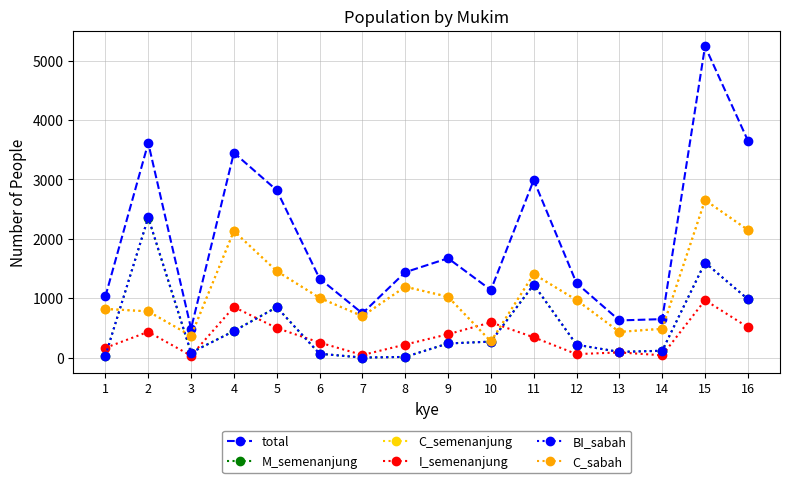

True or false: BI_sabah and I_semenanjung cross at least once.

True